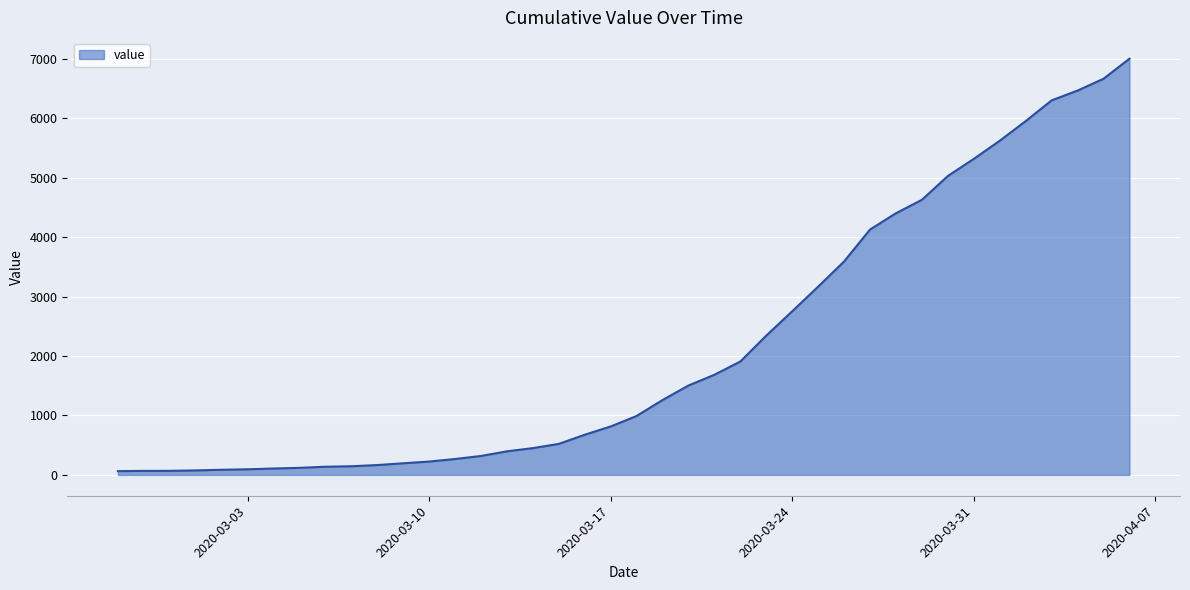

What is the average value?

2143